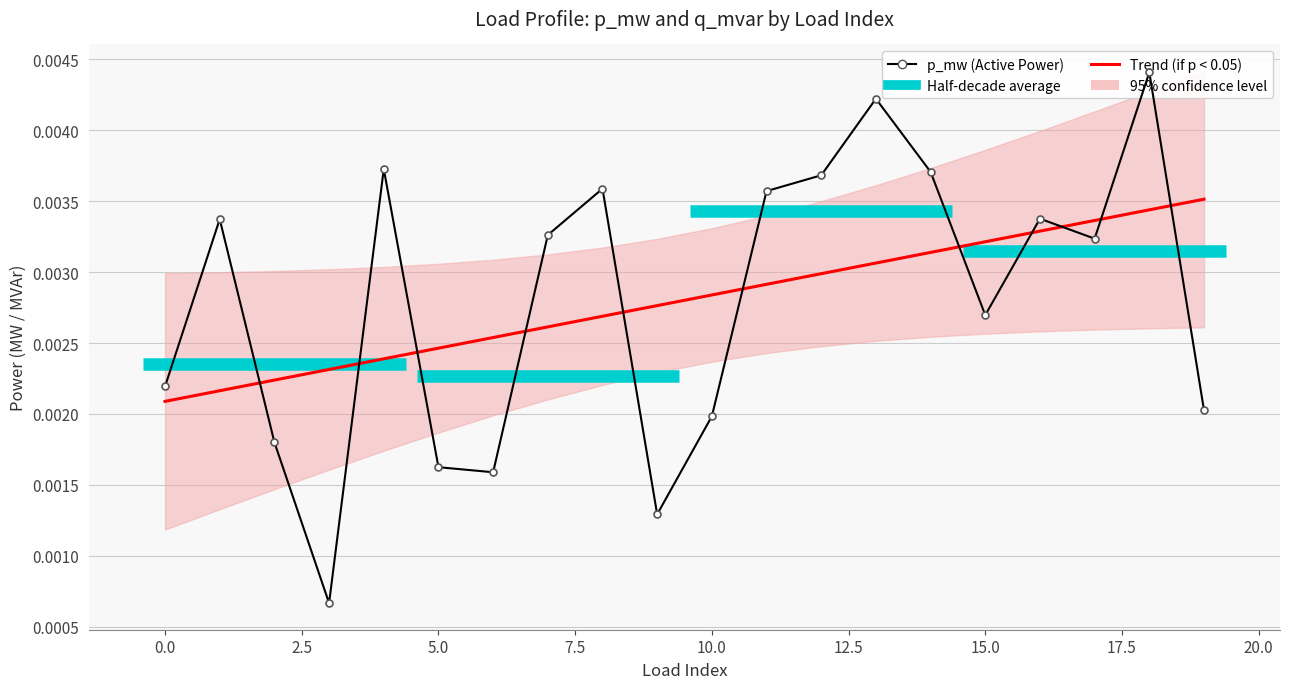

Rank the categories by value from highest to lowest.

18, 13, 4, 14, 12, 8, 11, 16, 1, 7, 17, 15, 0, 19, 10, 2, 5, 6, 9, 3